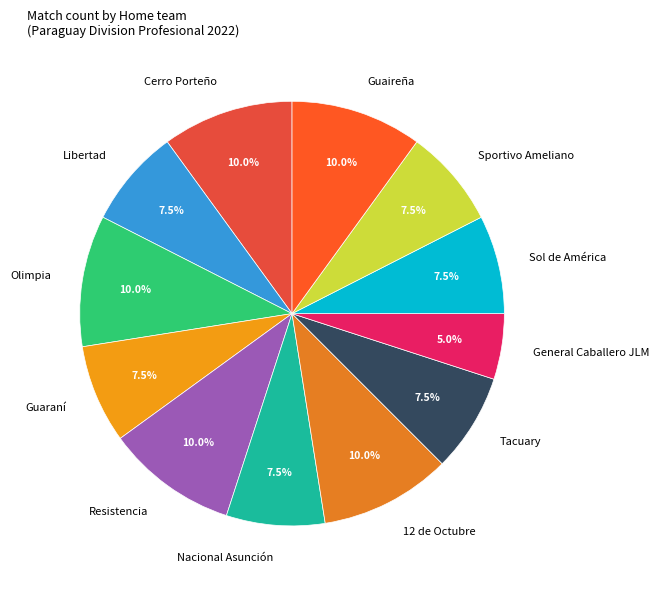

Approximately how many times larger is the value at Cerro Porteño compared to General Caballero JLM?

2.0